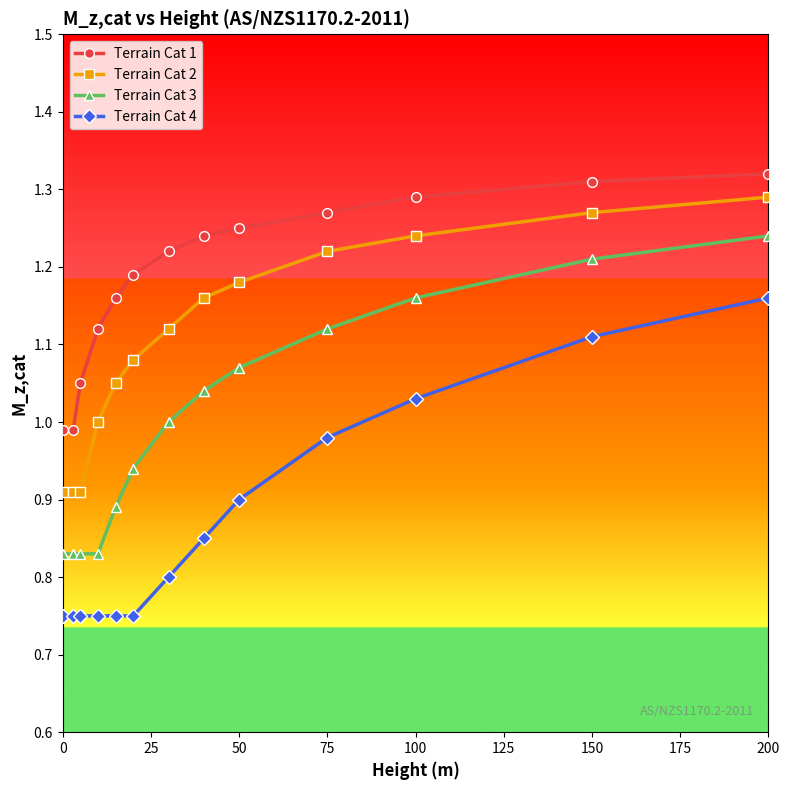

List the series in order of their overall mean, highest first.

Terrain Cat 1, Terrain Cat 2, Terrain Cat 3, Terrain Cat 4